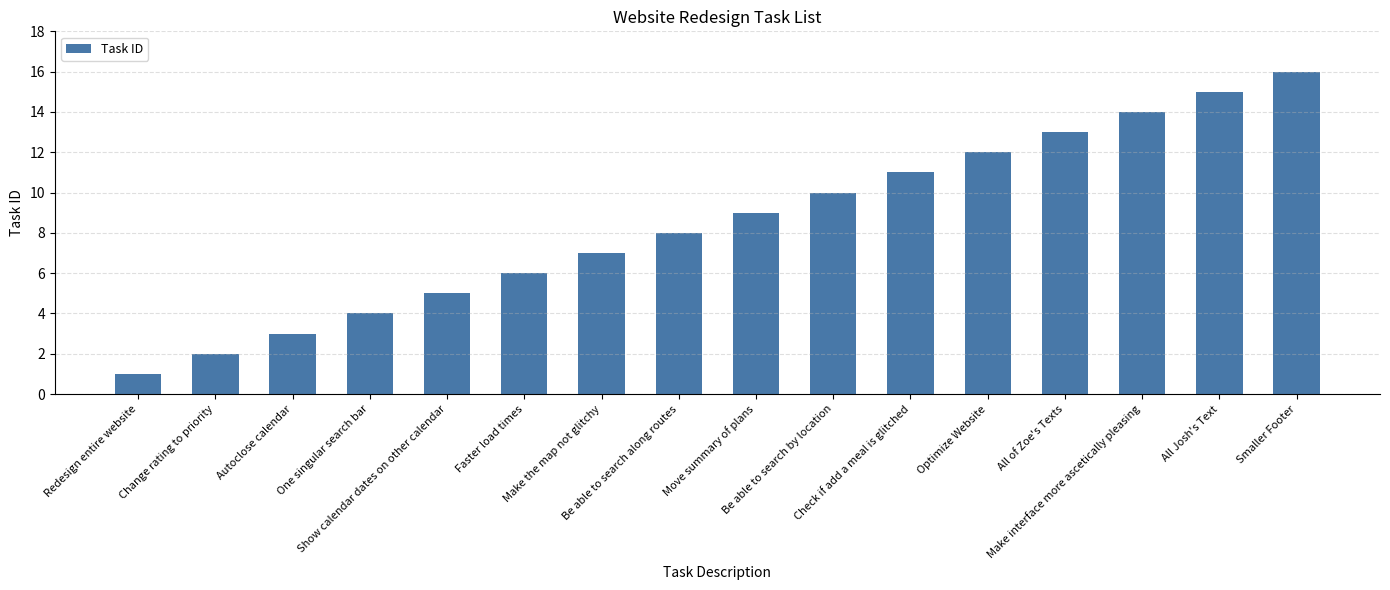

What is the value of the 6th bar from the left?

6